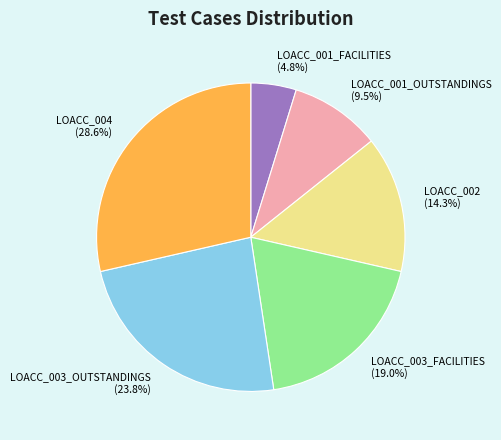

What is the largest slice in the pie chart?

LOACC_004